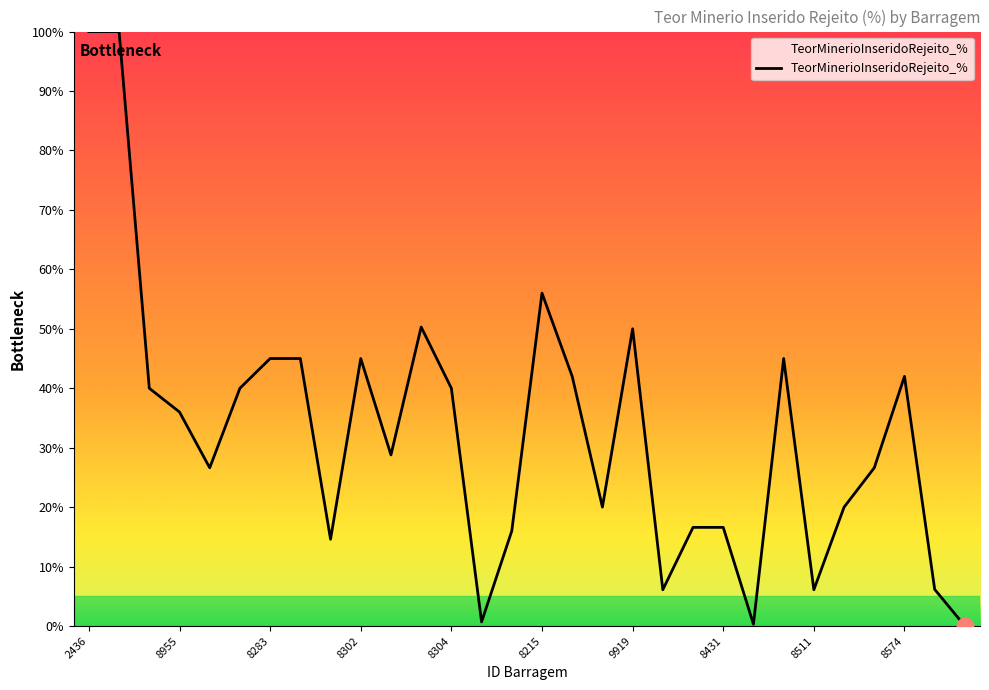

What is the maximum value shown in the chart?

100.0